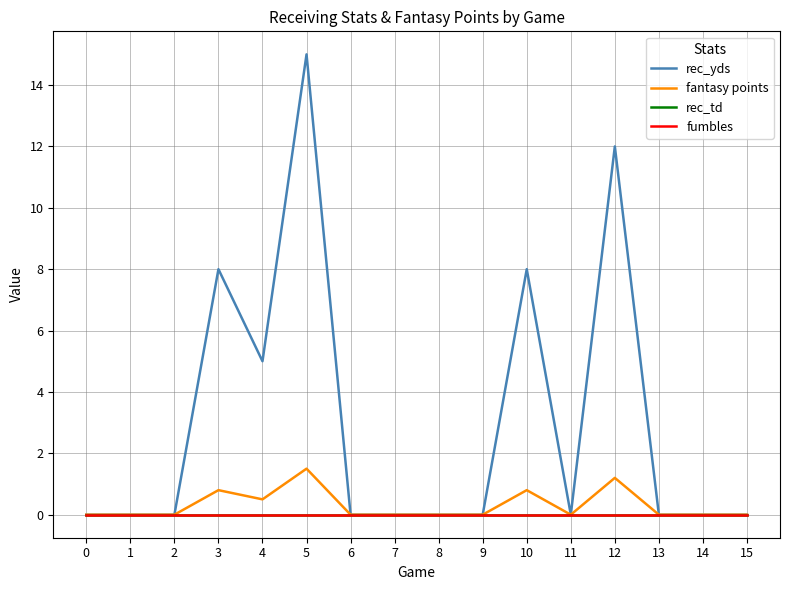

Rank the series at 2 from highest to lowest value.

rec_yds, fantasy points, rec_td, fumbles